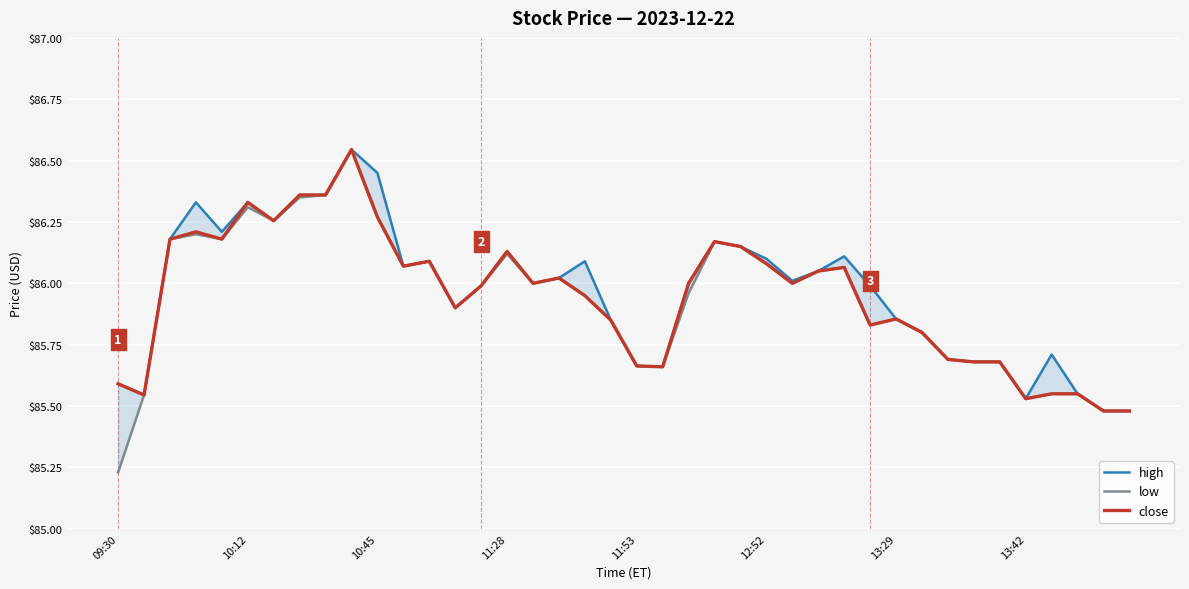

At which category is the sum across all series the highest?

9